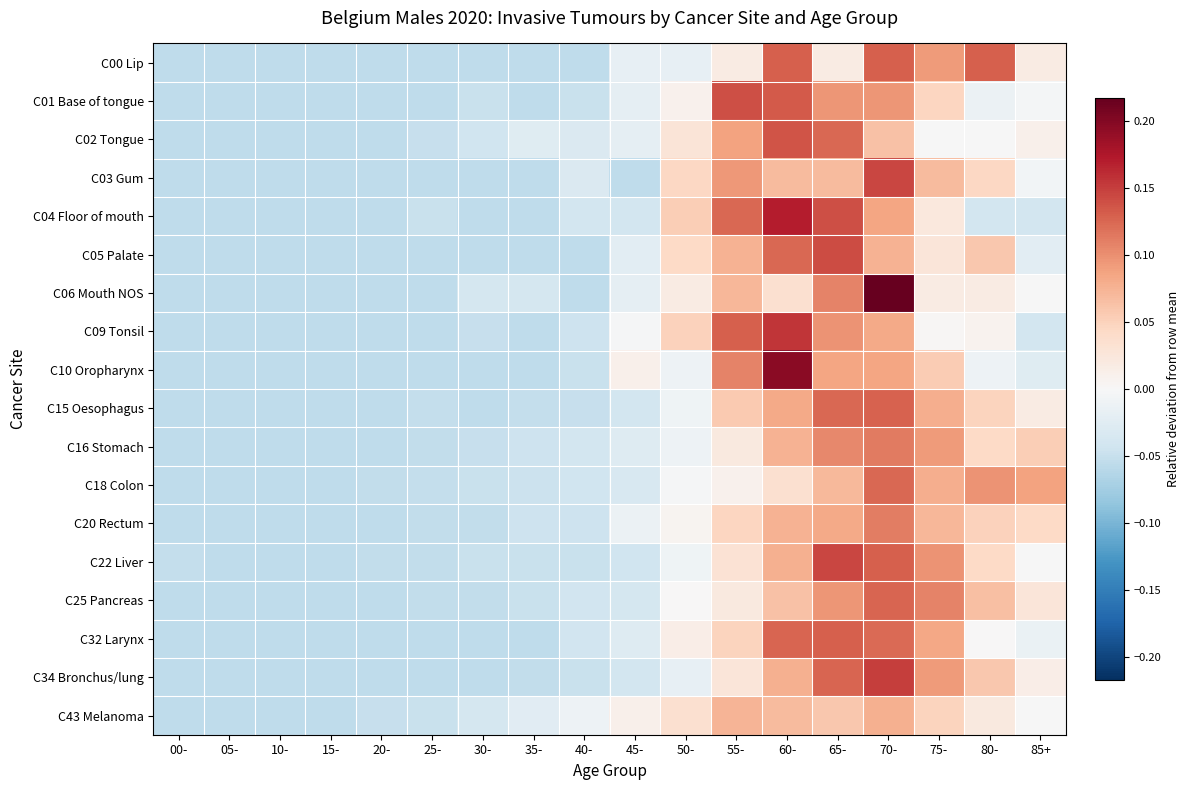

What is the total value across all series at 75-?

1.1